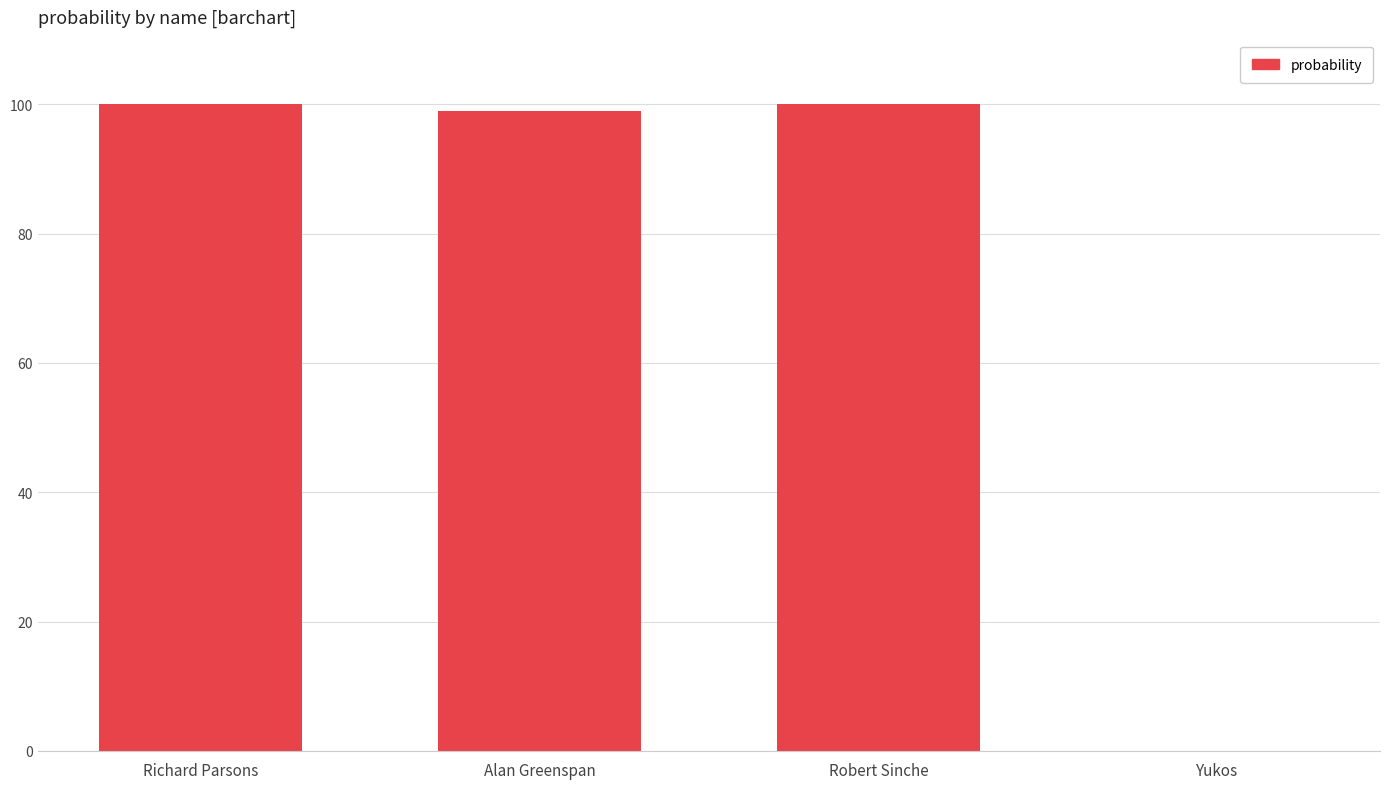

Approximately how many times larger is the value at Robert Sinche compared to Richard Parsons?

1.0